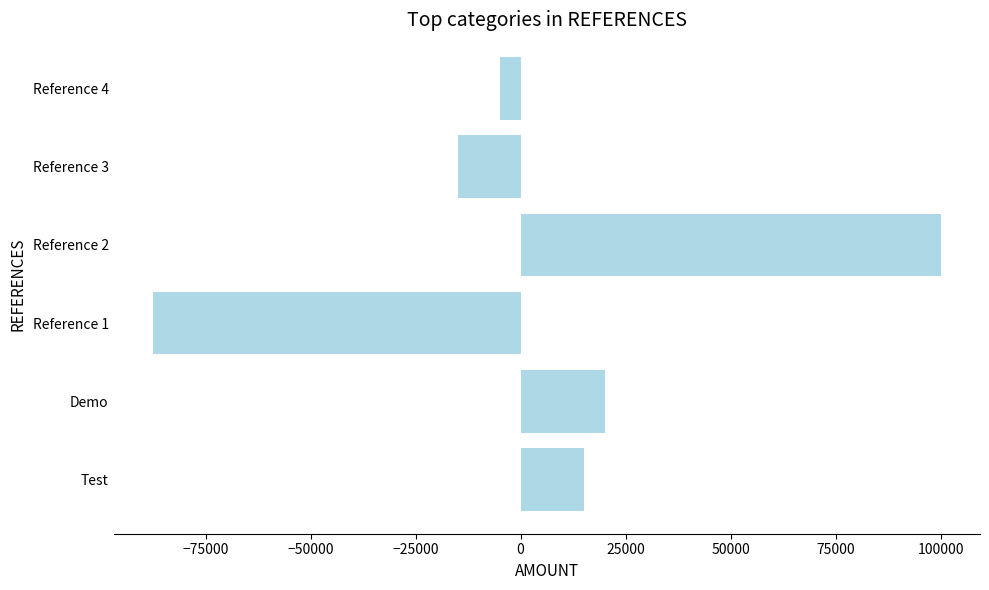

List the labels in order of value, largest first.

Reference 2, Demo, Test, Reference 4, Reference 3, Reference 1